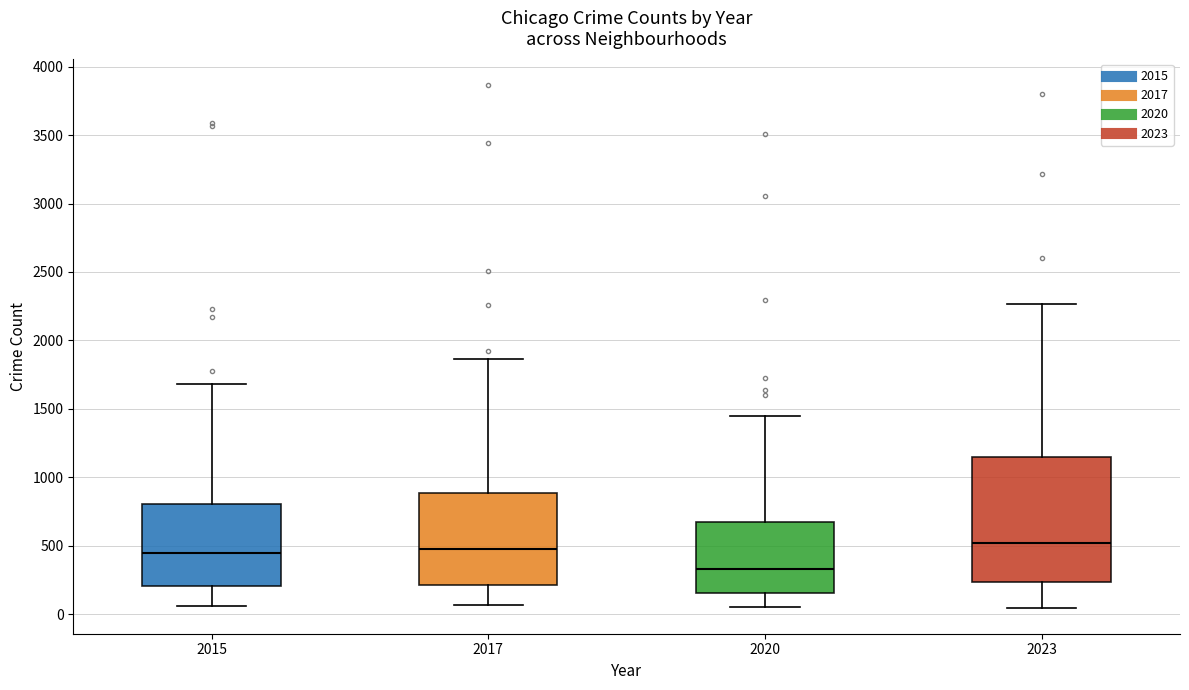

Which box is the tallest, from its lower edge to its upper edge?

2023